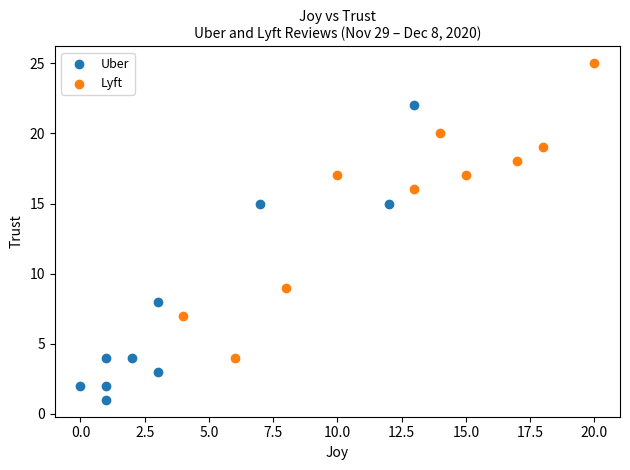

Which series reaches the maximum Y coordinate?

Lyft